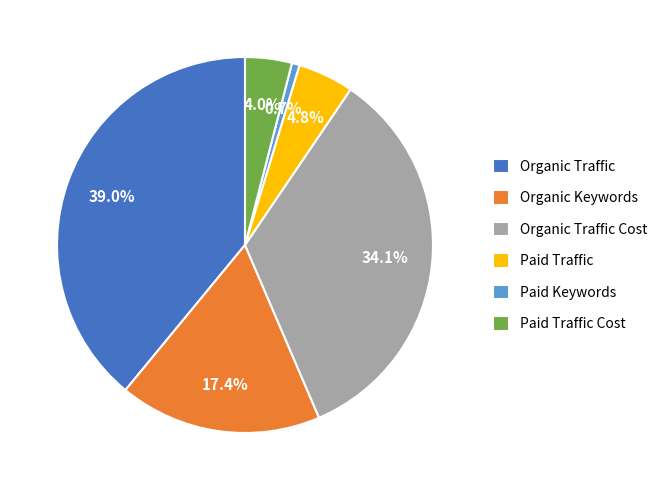

What portion of the pie excludes Organic Traffic?

61.0%